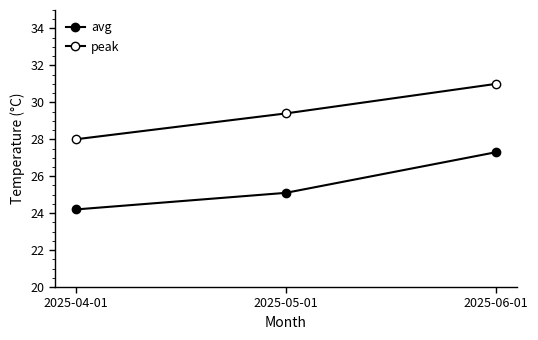

Rank the series by their maximum value, from highest to lowest.

peak, avg